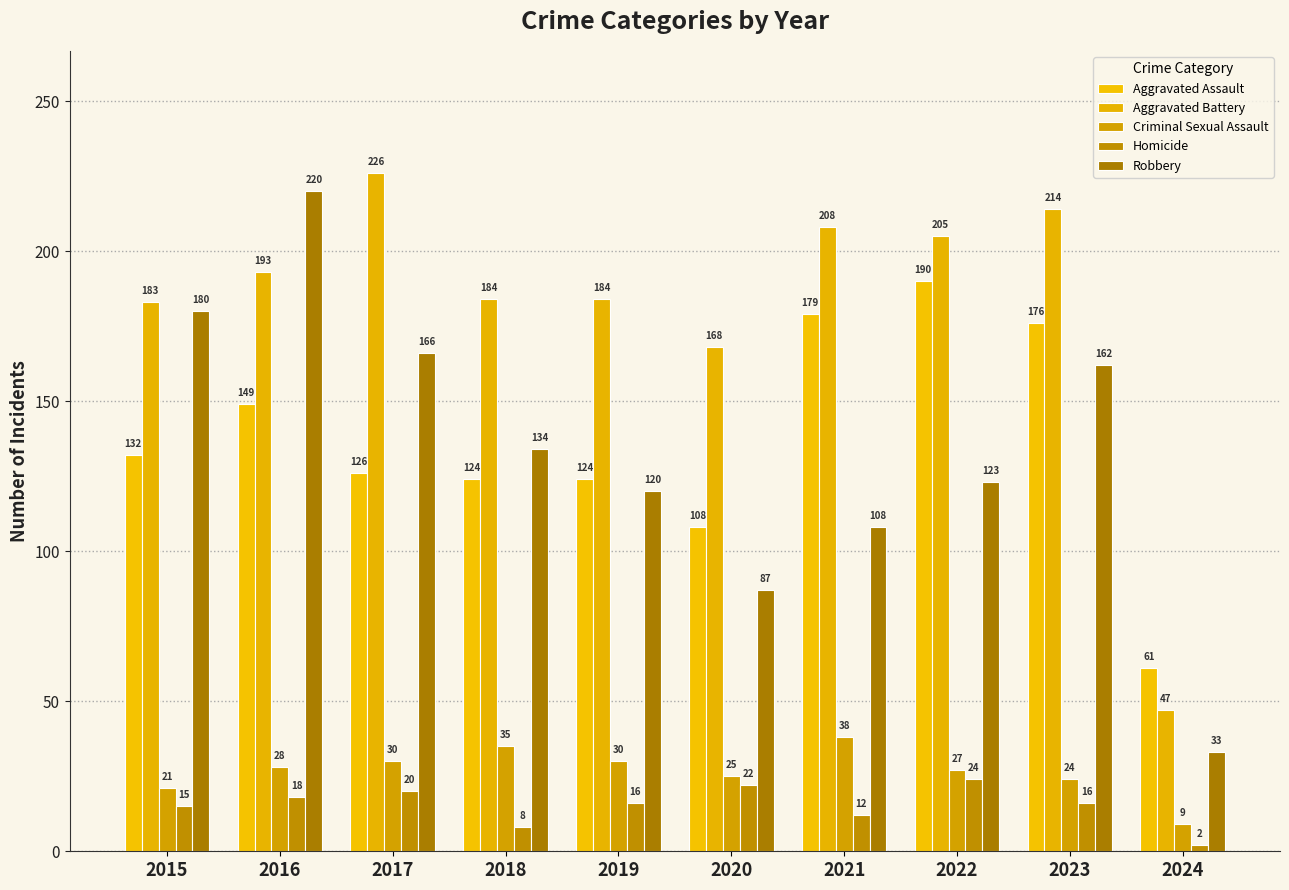

Is the value of Aggravated Assault at 2015 greater than the value of Aggravated Battery at 2020?

No